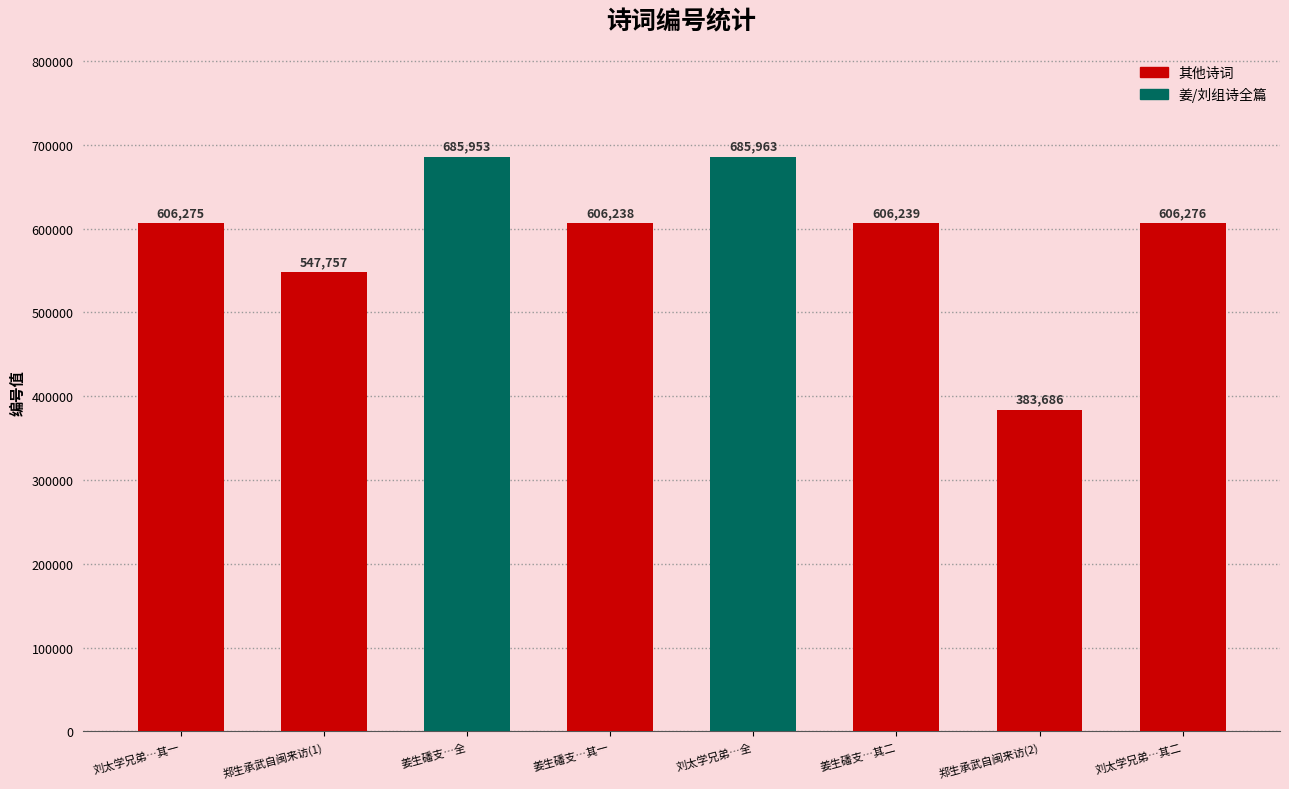

How many bars are there in total?

8